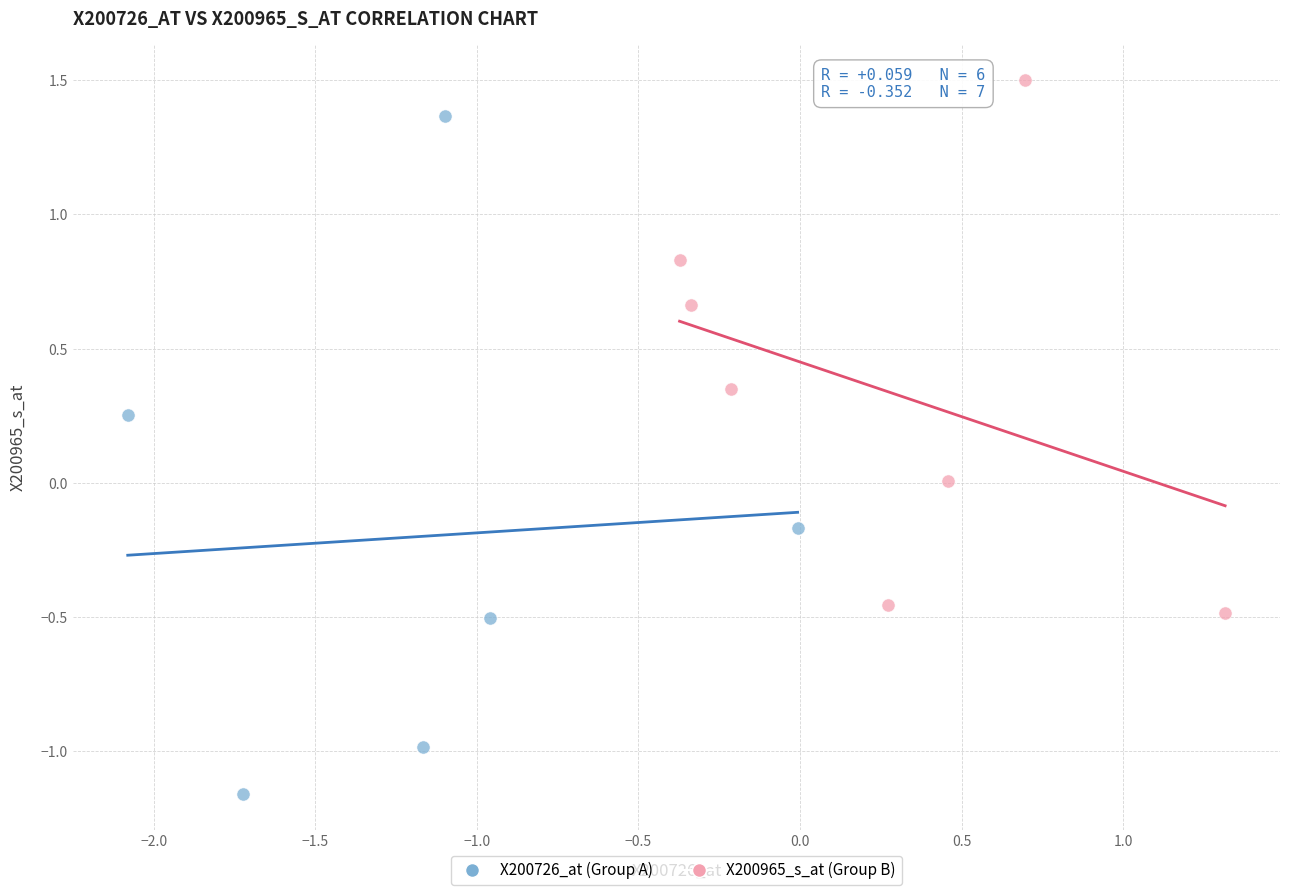

Which series has the largest Y range (max minus min)?

X200726_at (Group A)